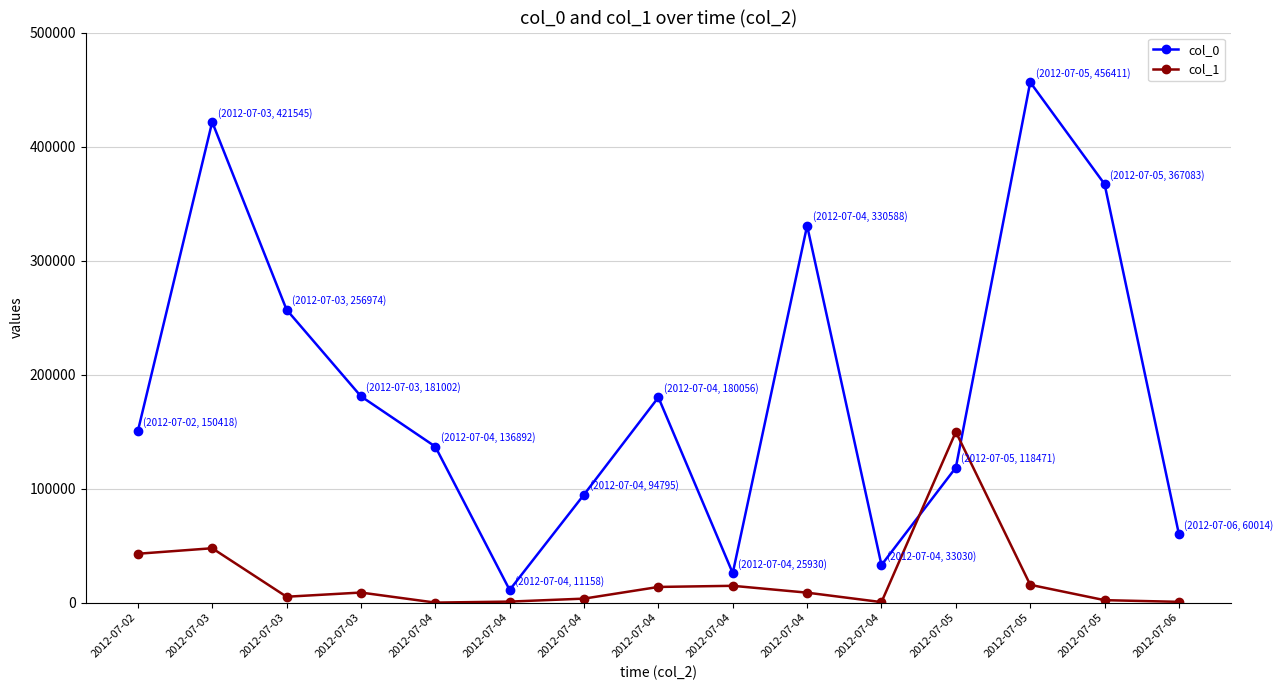

After their last crossing, which series has the higher values: col_0 or col_1?

col_0